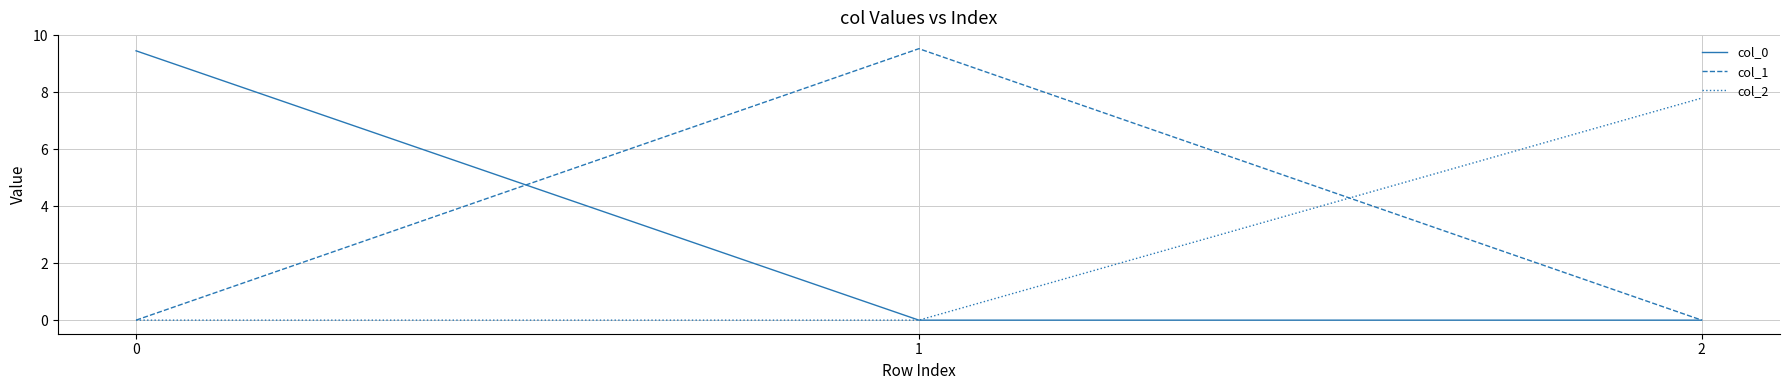

What is the spread (max minus min) of values at 2?

7.8